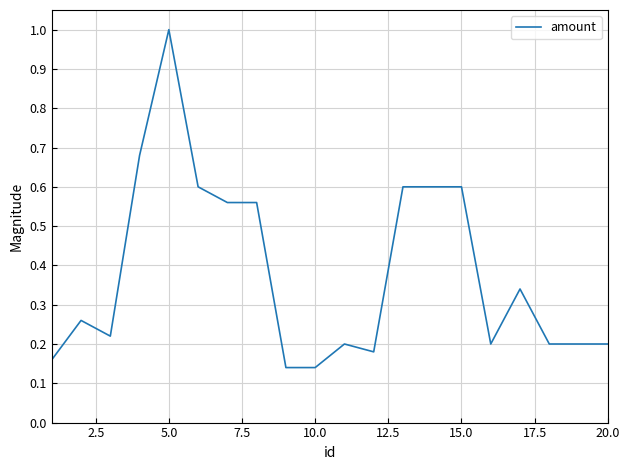

What is the sum of all values?

7.6